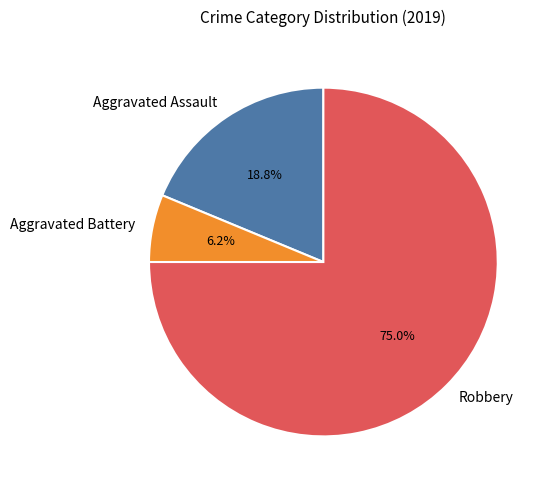

To the nearest percent, what is the difference between the Aggravated Assault and Robbery slice percentages?

56%